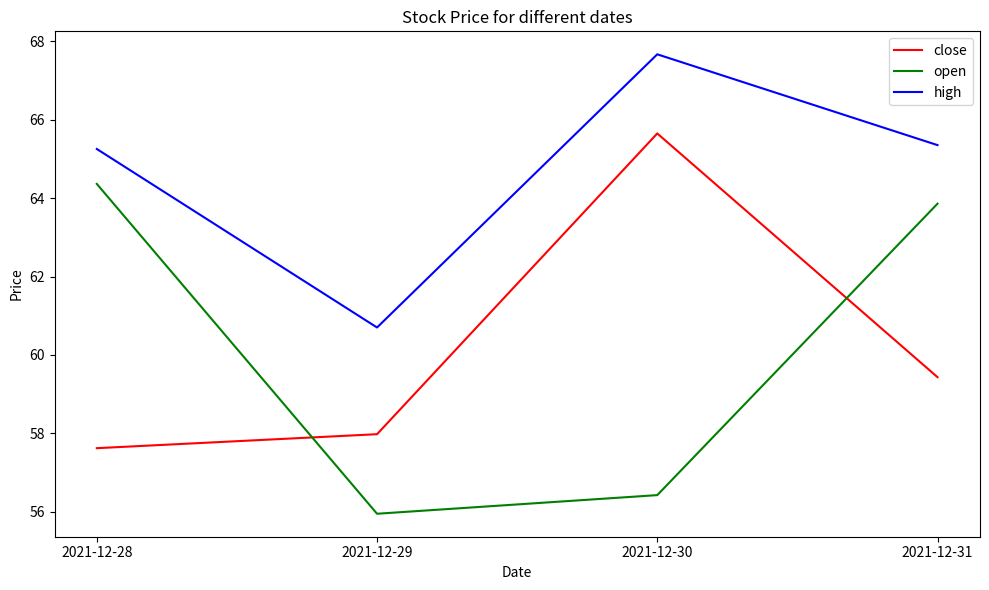

At how many categories does at least one series exceed 64?

3